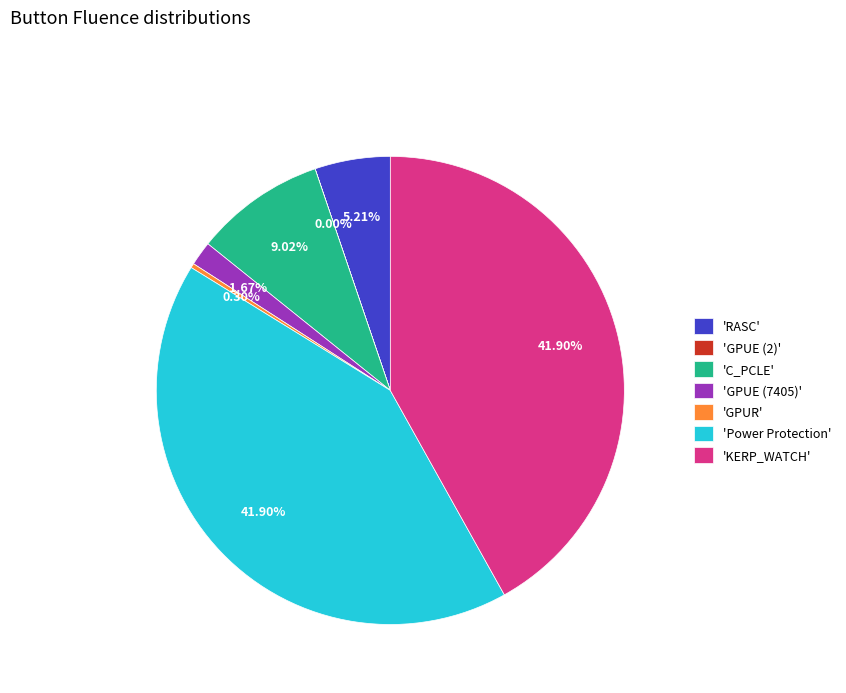

Is 'GPUE (7405)' the majority of the pie?

No